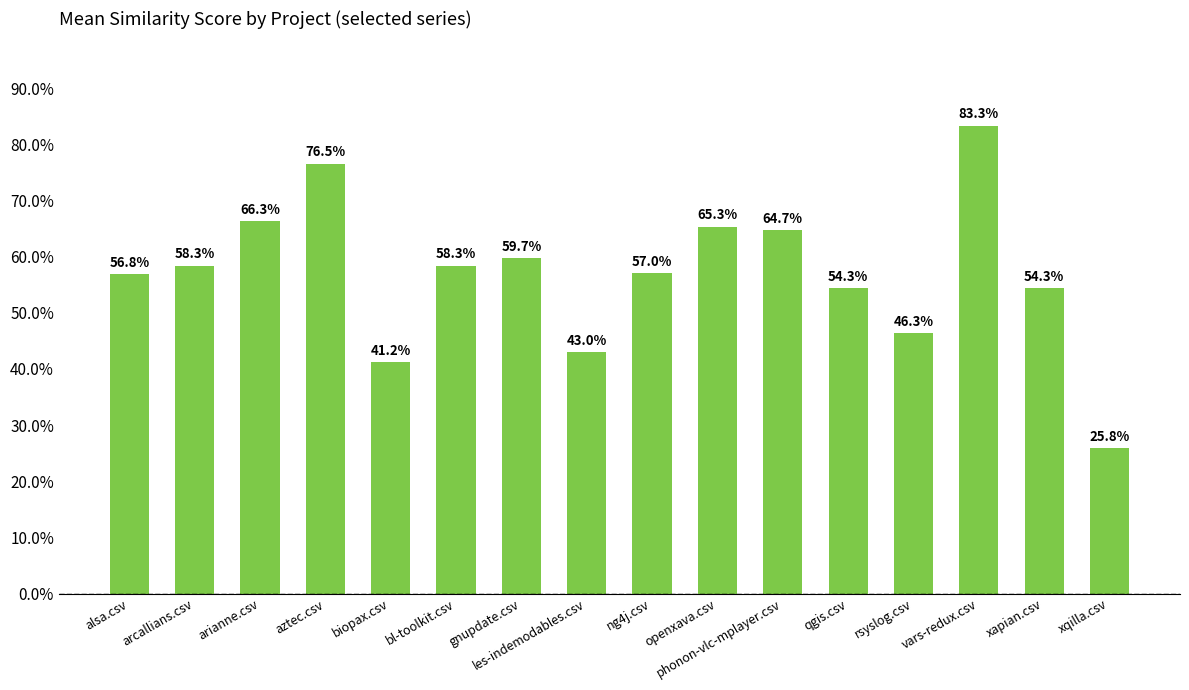

Rank the categories by value from highest to lowest.

vars-redux.csv, aztec.csv, arianne.csv, openxava.csv, phonon-vlc-mplayer.csv, gnupdate.csv, arcallians.csv, bl-toolkit.csv, ng4j.csv, alsa.csv, qgis.csv, xapian.csv, rsyslog.csv, les-indemodables.csv, biopax.csv, xqilla.csv